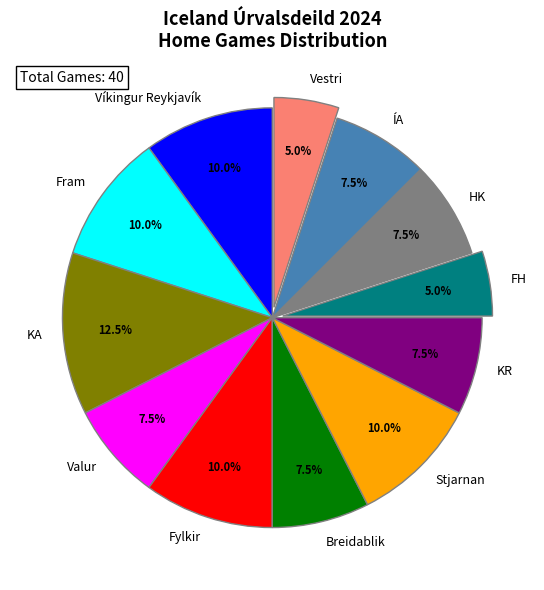

Approximately how many times larger is the value at Stjarnan compared to HK?

1.3